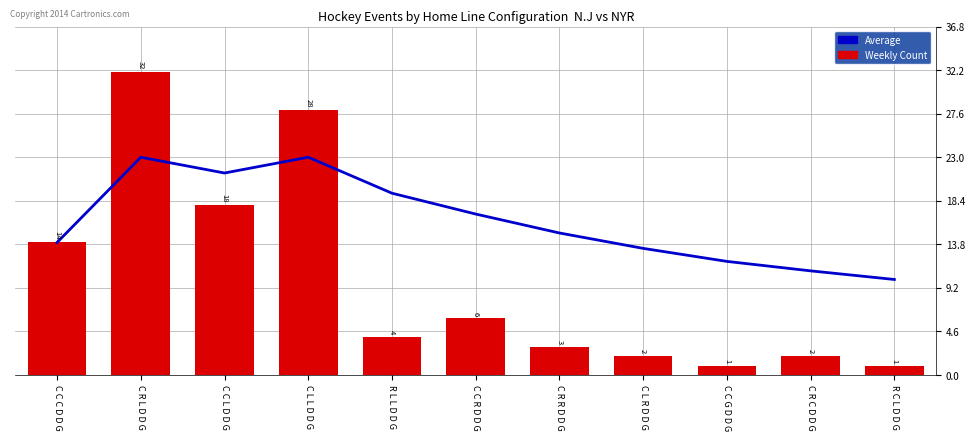

What is the approximate value of Average at C L R D D G?

13.4